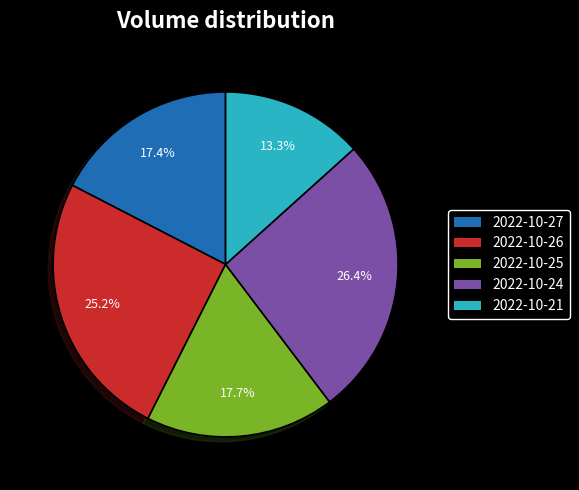

What is the ratio of the value at 2022-10-26 to the value at 2022-10-25?

1.4